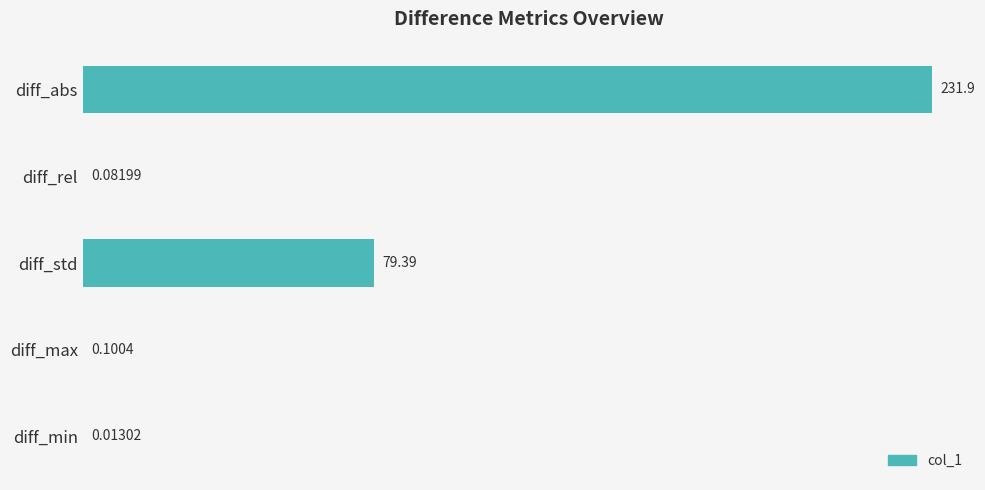

What is the sum of all values?

311.5